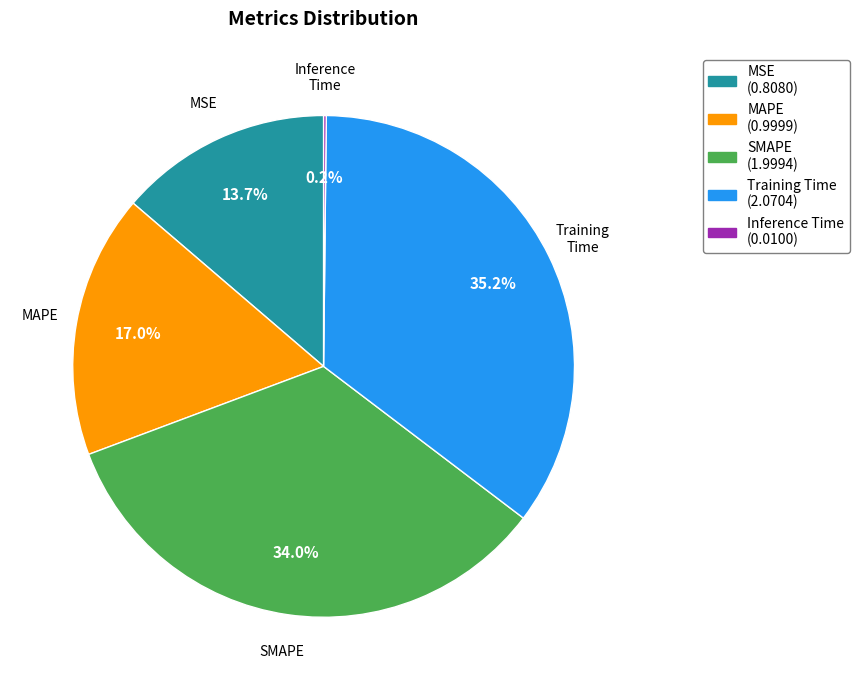

What percentage is NOT represented by SMAPE?

66.0%